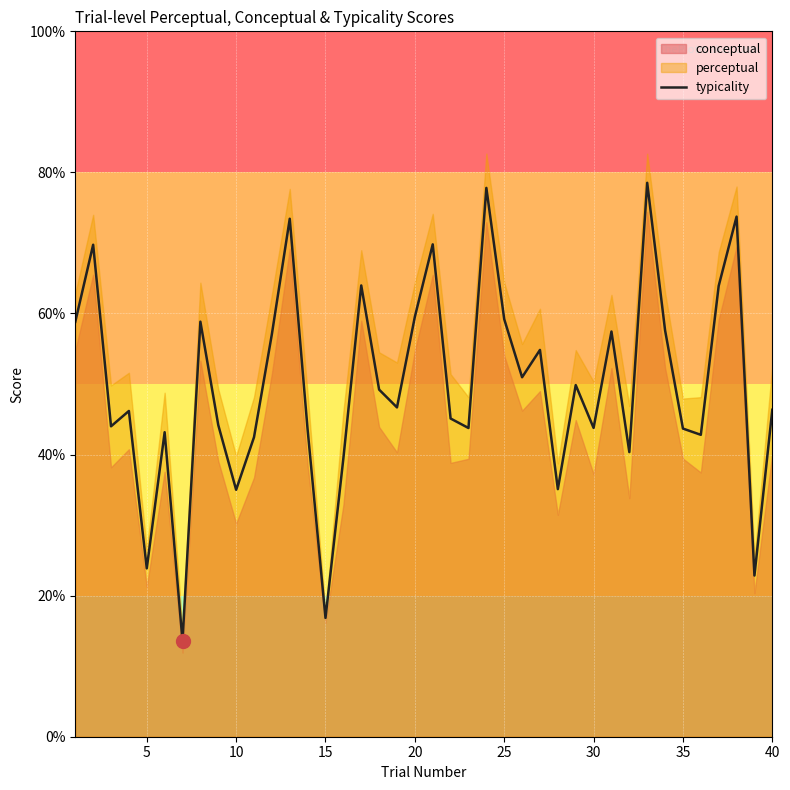

What is the minimum value for typicality?

13.6